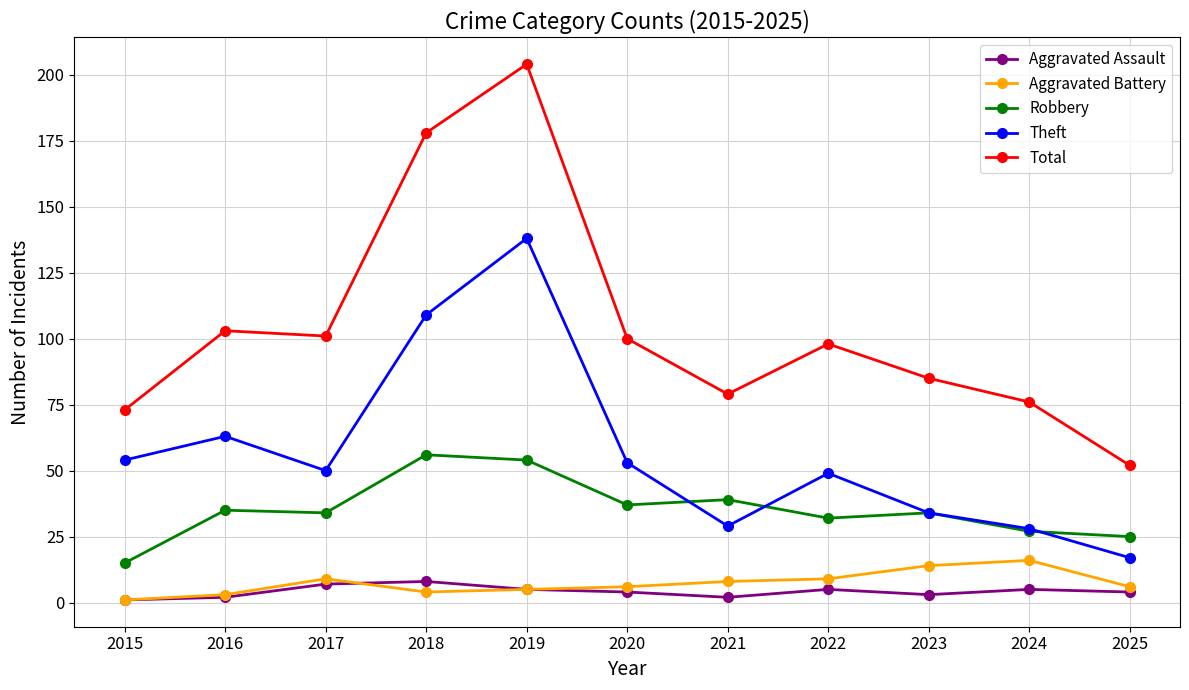

What are all the series names shown in the legend?

Aggravated Assault, Aggravated Battery, Robbery, Theft, Total